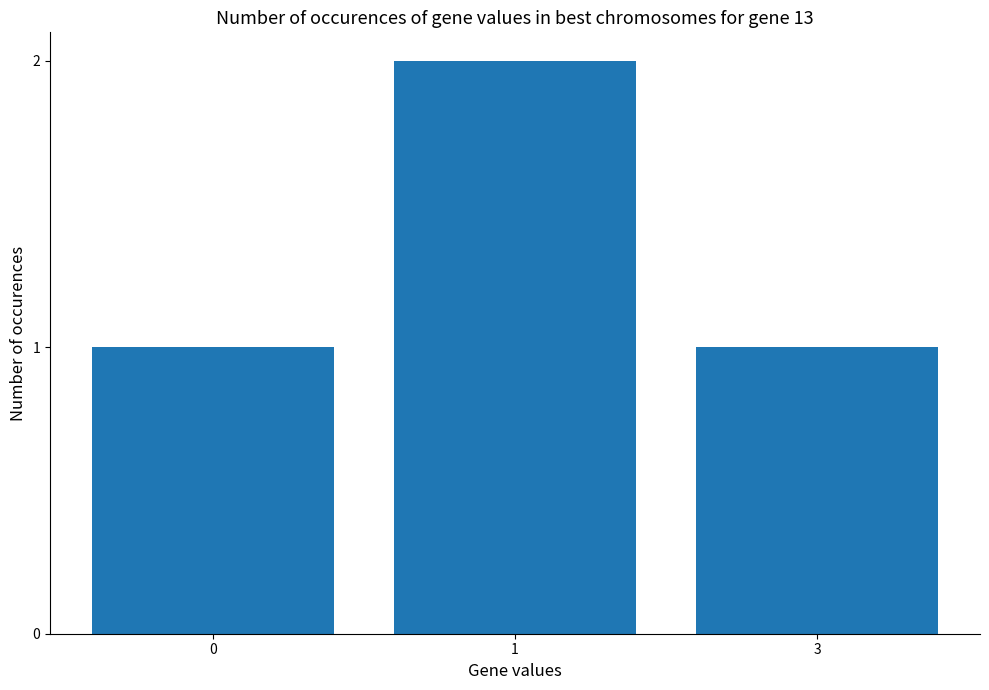

What is the approximate value at 0?

1